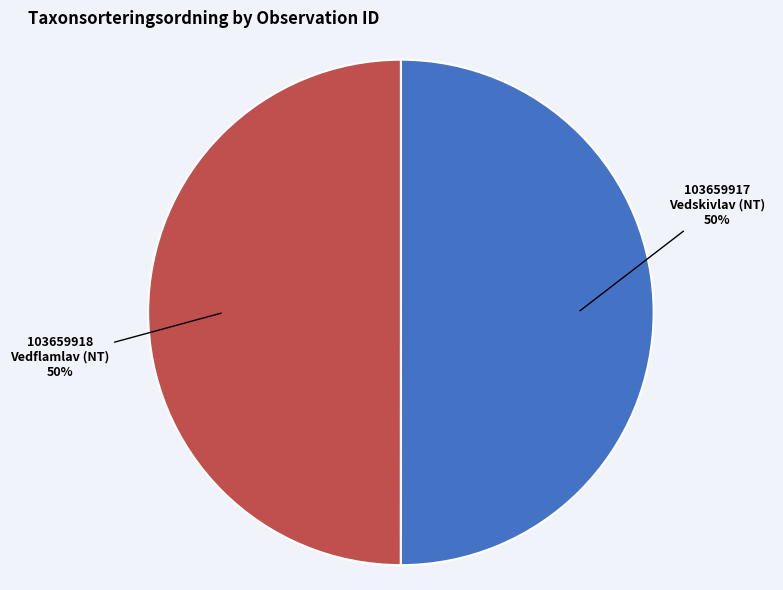

To the nearest percent, what is the average slice percentage?

50%